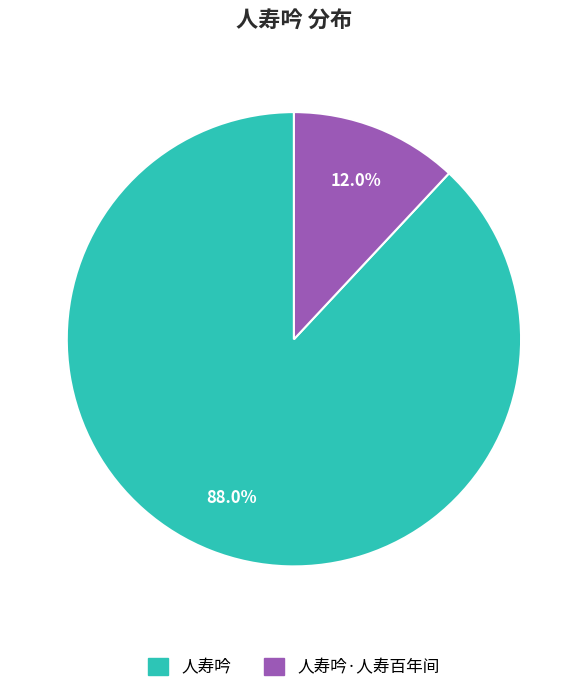

Is there any slice that represents more than half of the pie?

Yes